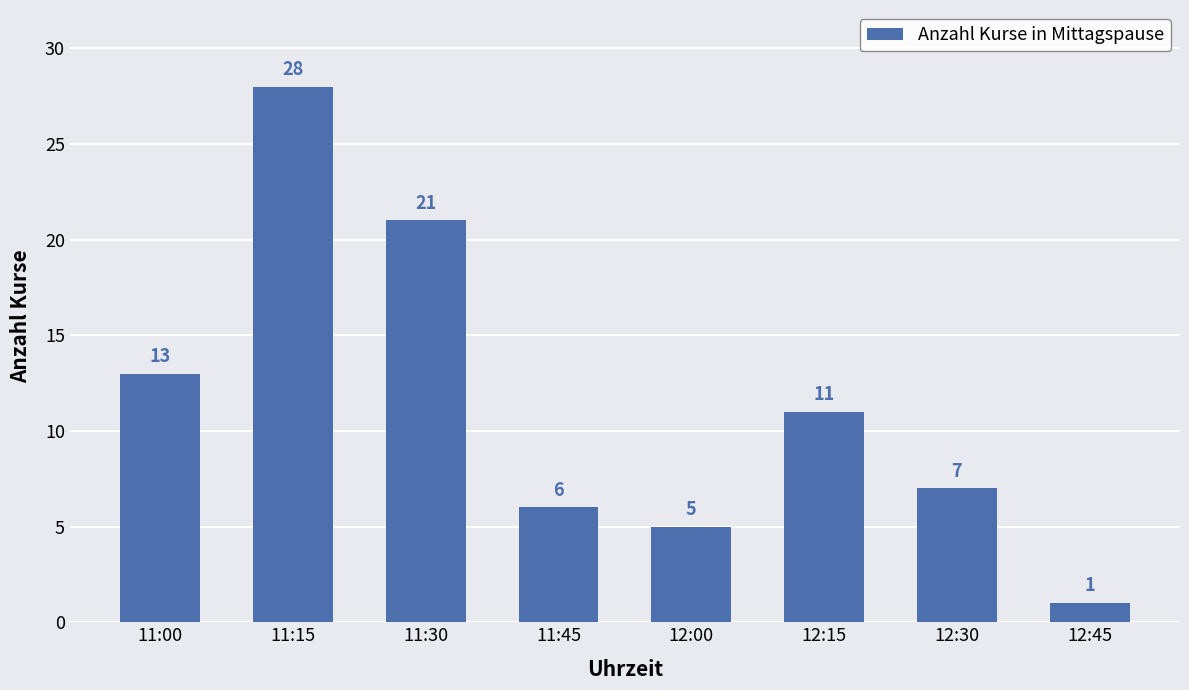

Does the chart contain stacked bars?

No